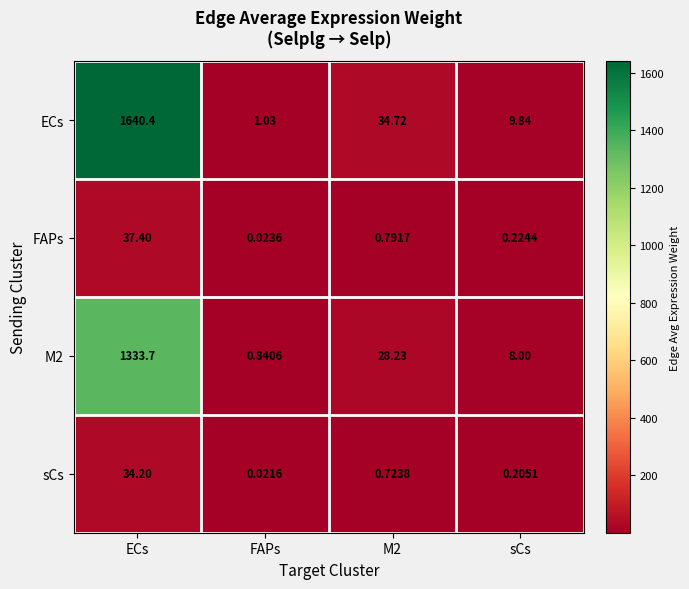

Rank the series at M2 from highest to lowest value.

ECs, M2, FAPs, sCs